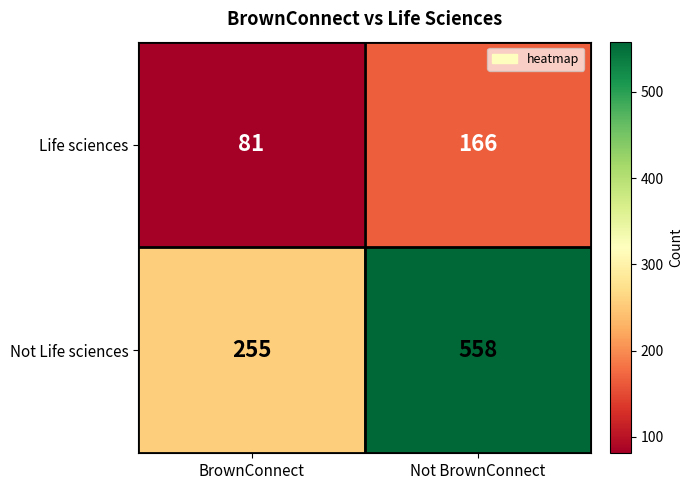

Reading right to left, extract all data points from this chart.

Life sciences: Not BrownConnect=166	BrownConnect=81
Not Life sciences: Not BrownConnect=558	BrownConnect=255